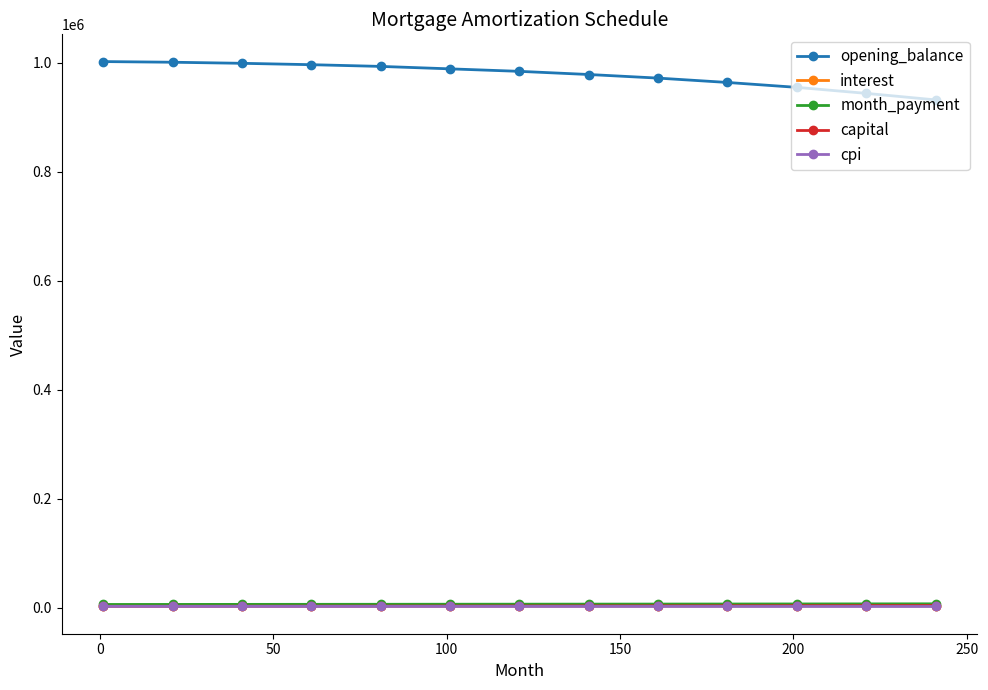

What are all the series names shown in the legend?

opening_balance, interest, month_payment, capital, cpi